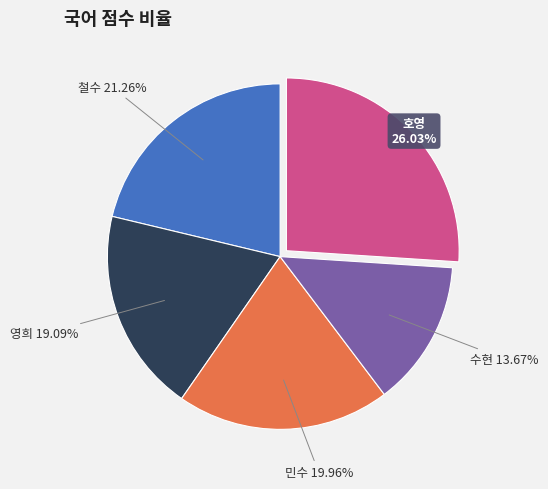

Is there a majority slice in this chart?

No